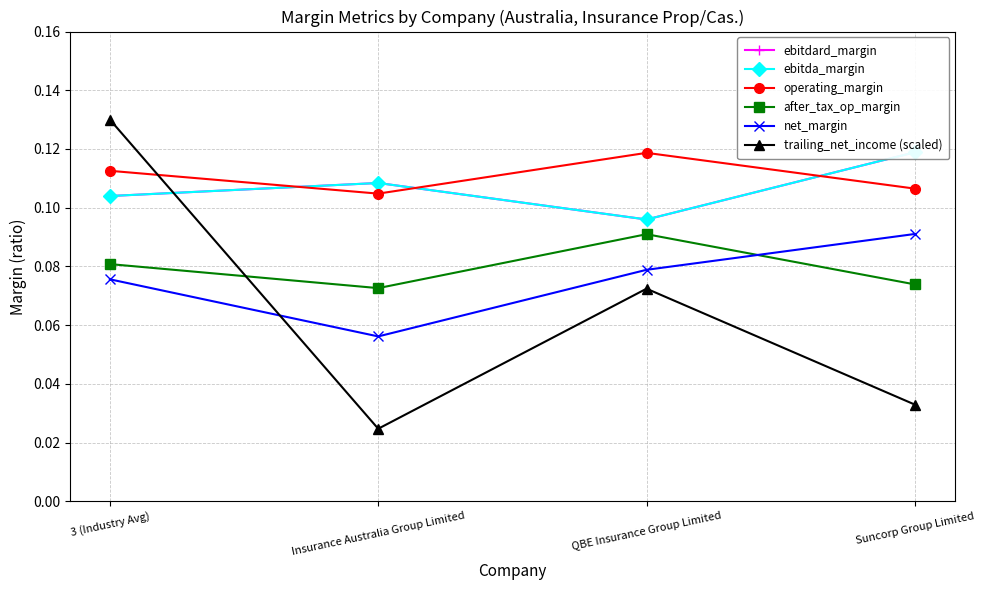

At how many categories does at least one series exceed 0?

4